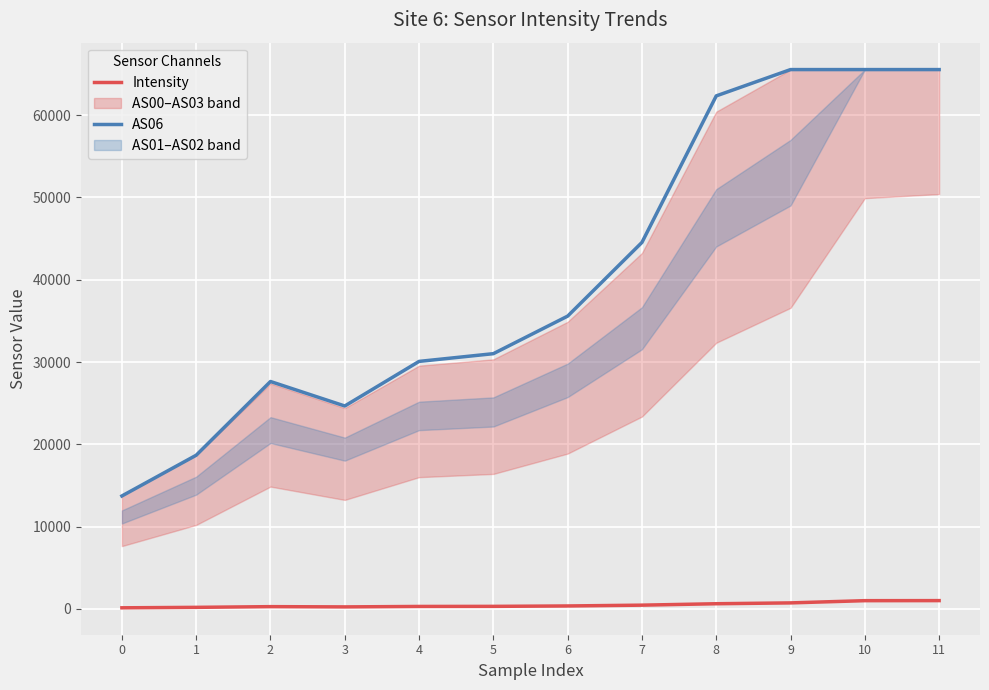

Reading right to left, what are all the values shown in this chart?

Intensity: 1016.8	1010.2	739.5	637.8	465.5	367.0	318.4	307.6	253.1	284.0	198.3	142.2
AS06: 65535.0	65535.0	65535.0	62338.0	44539.0	35582.0	31019.0	30080.0	24662.0	27638.0	18680.0	13731.0